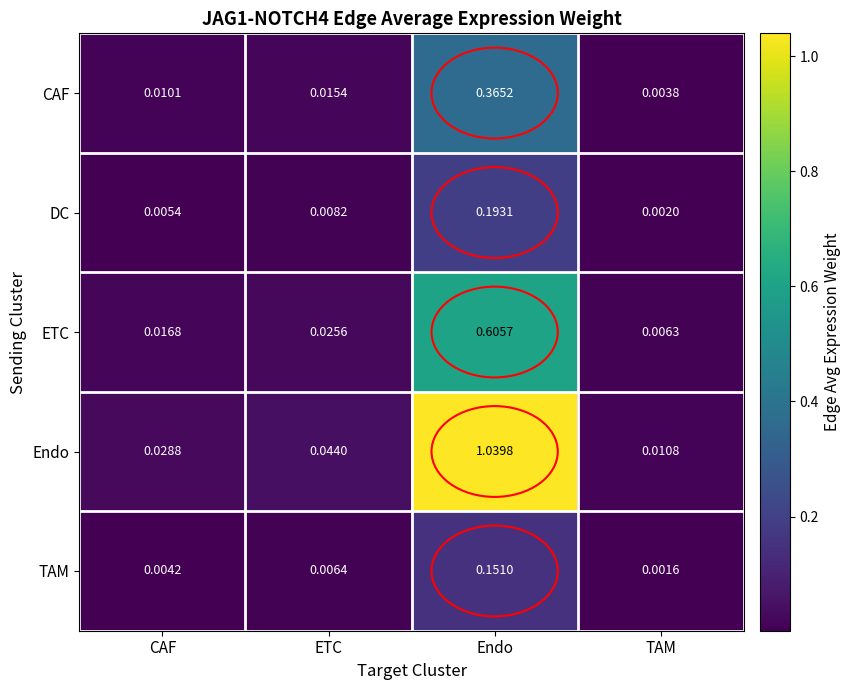

Rank the series at TAM from lowest to highest value.

TAM, DC, CAF, ETC, Endo